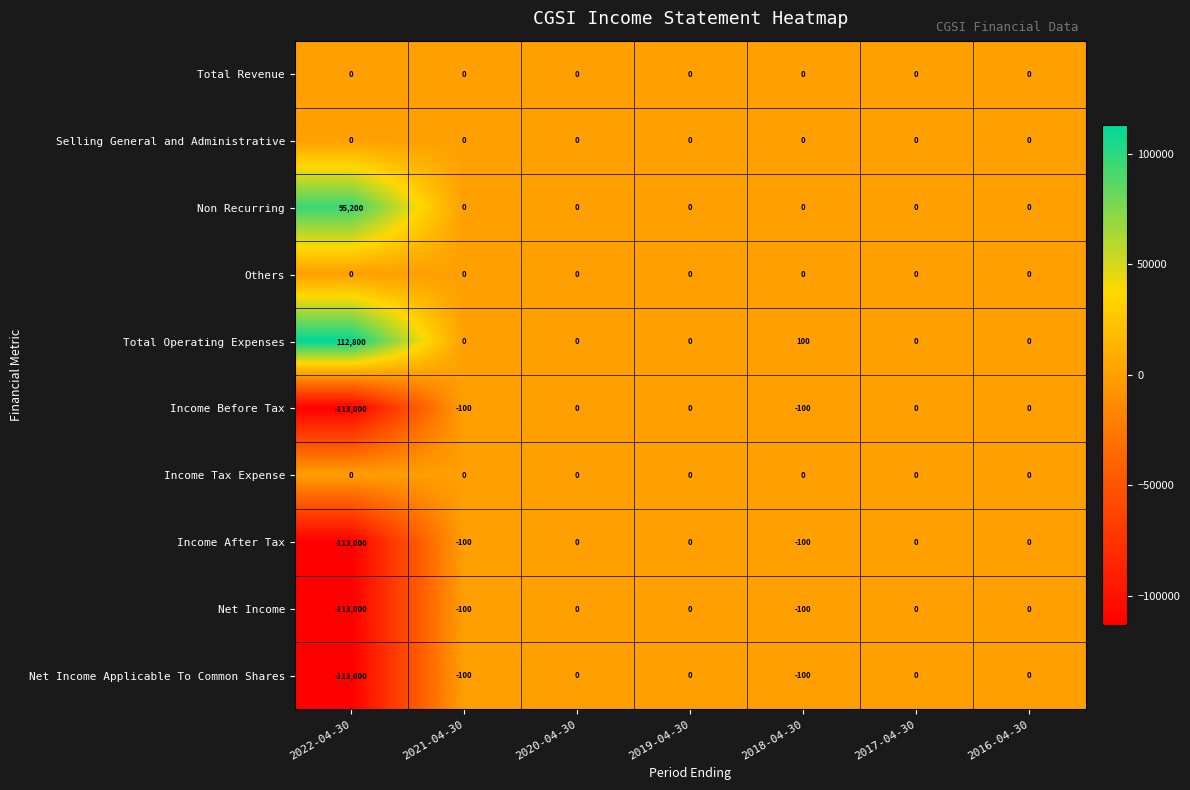

What is the difference between the second highest and minimum values in the Income Before Tax series?

113000